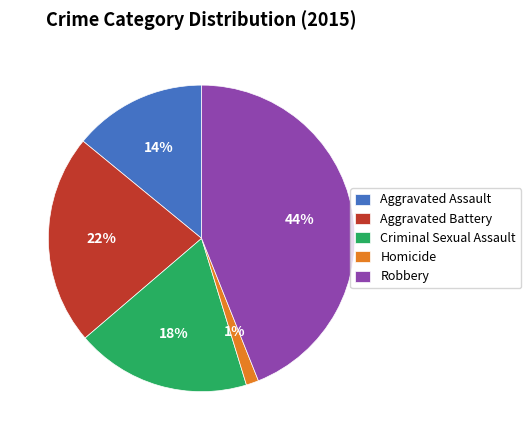

Rank the categories by value from highest to lowest.

Robbery, Aggravated Battery, Criminal Sexual Assault, Aggravated Assault, Homicide